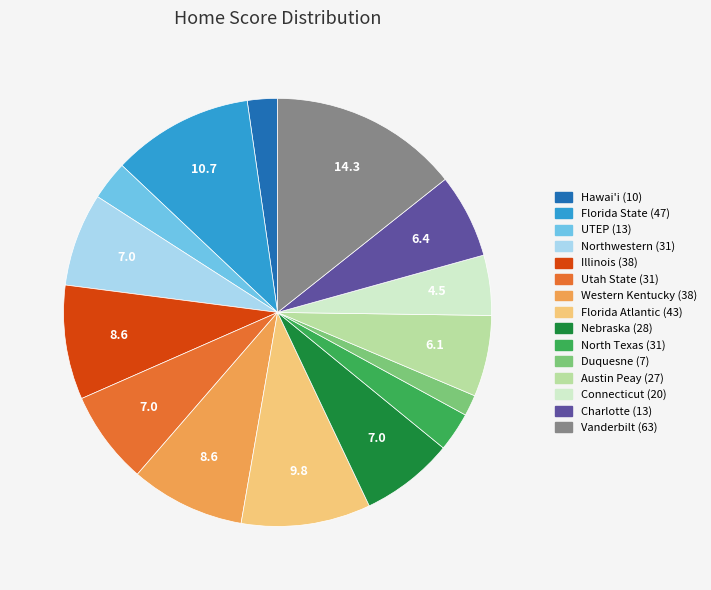

Which slice is the largest?

Vanderbilt (63)